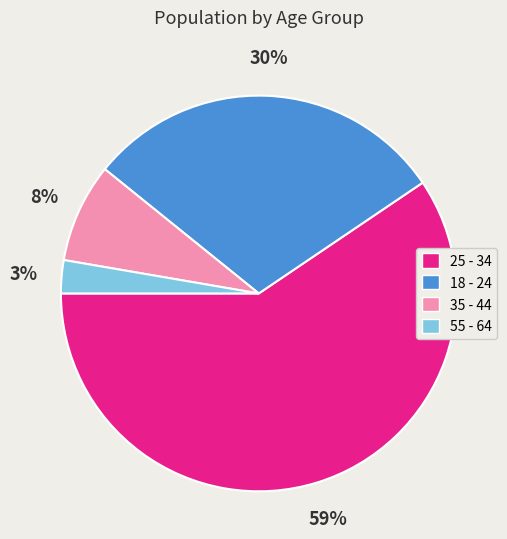

Which category has the biggest portion of the pie?

25 - 34